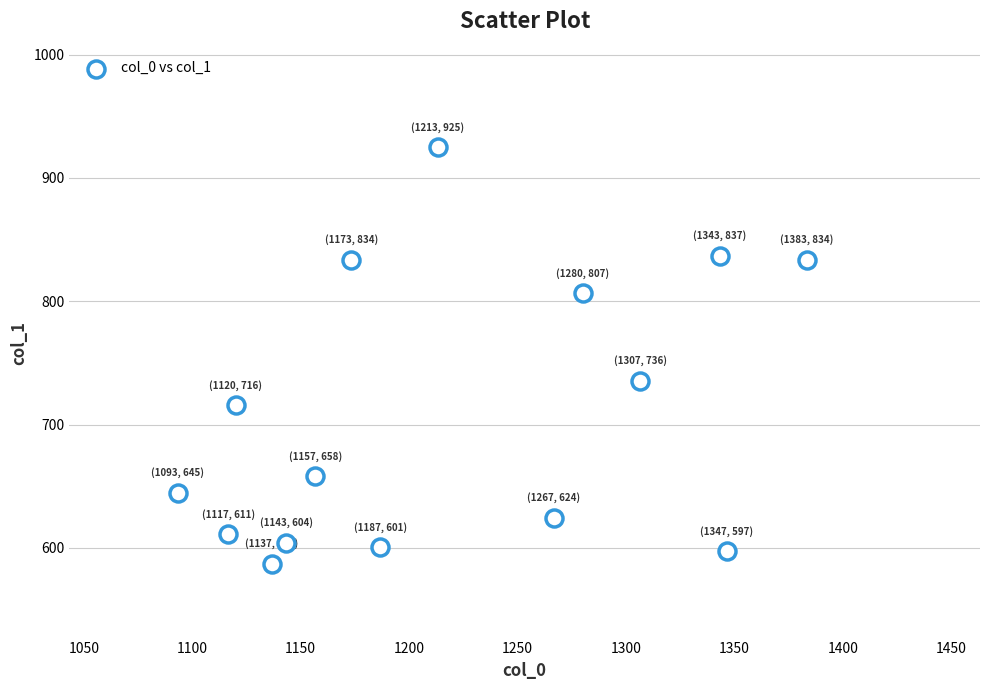

What is the range of X values (max minus min)?

290.0